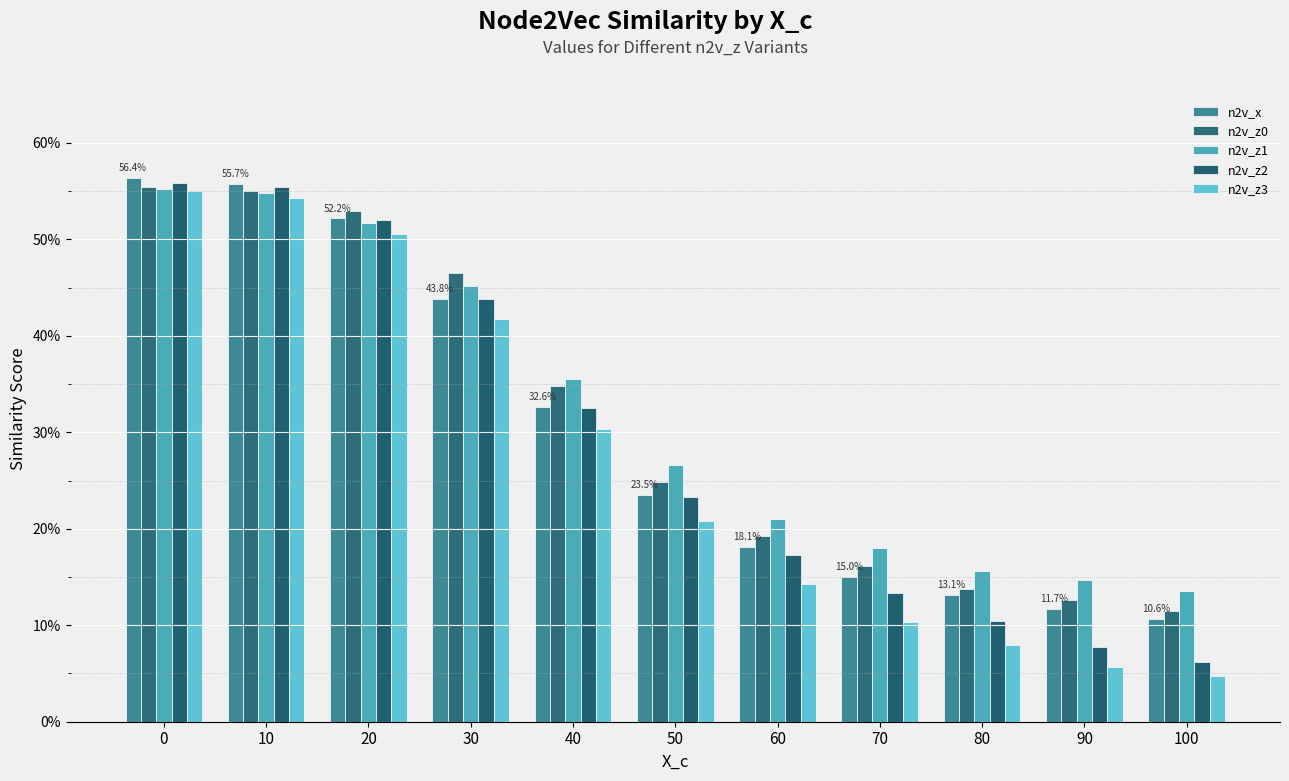

Does the chart contain stacked bars?

No